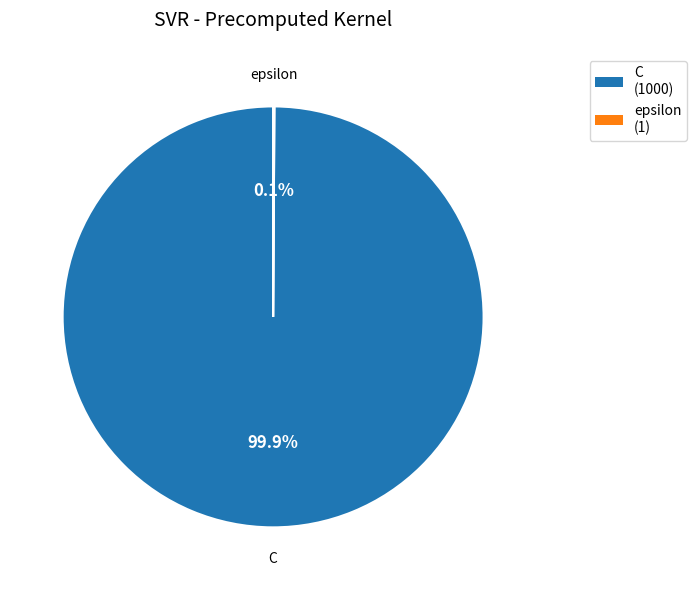

Is it true that C is 94% of the pie?

False